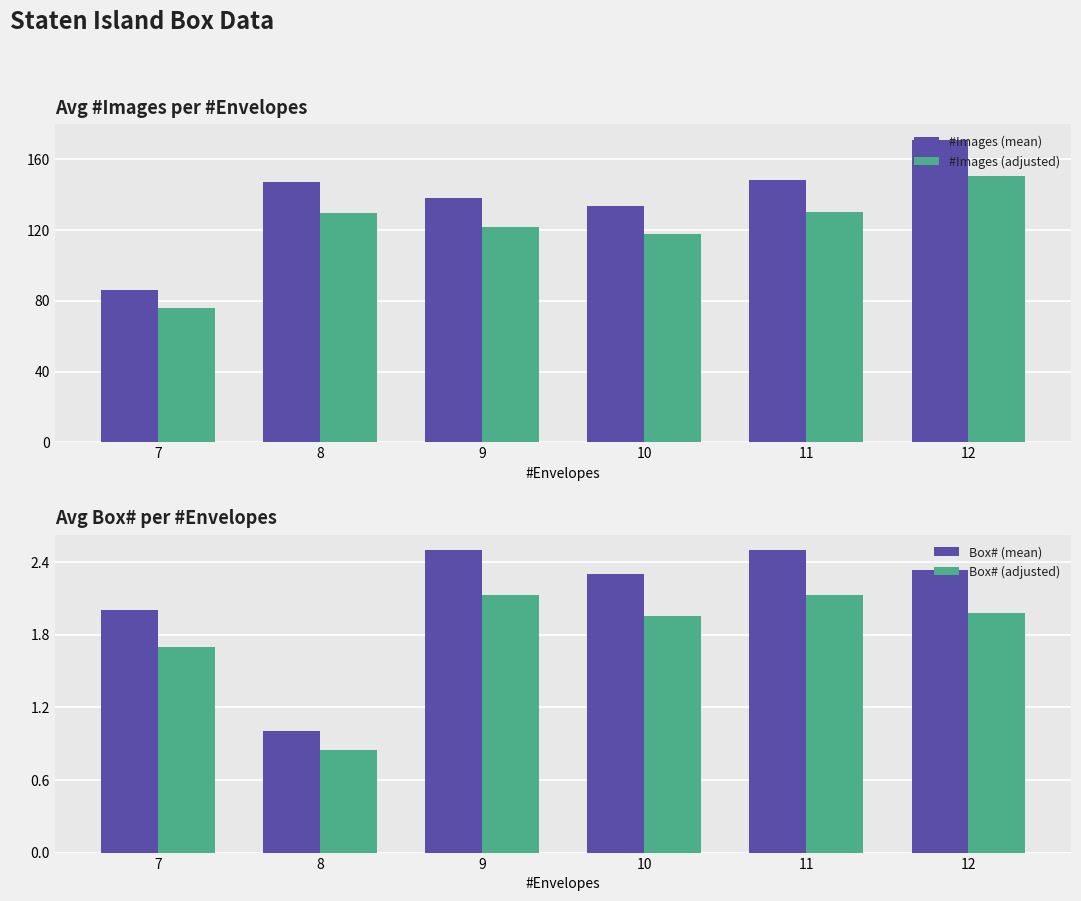

The value of #Images (mean) at 9 is 49.4. True or false?

False